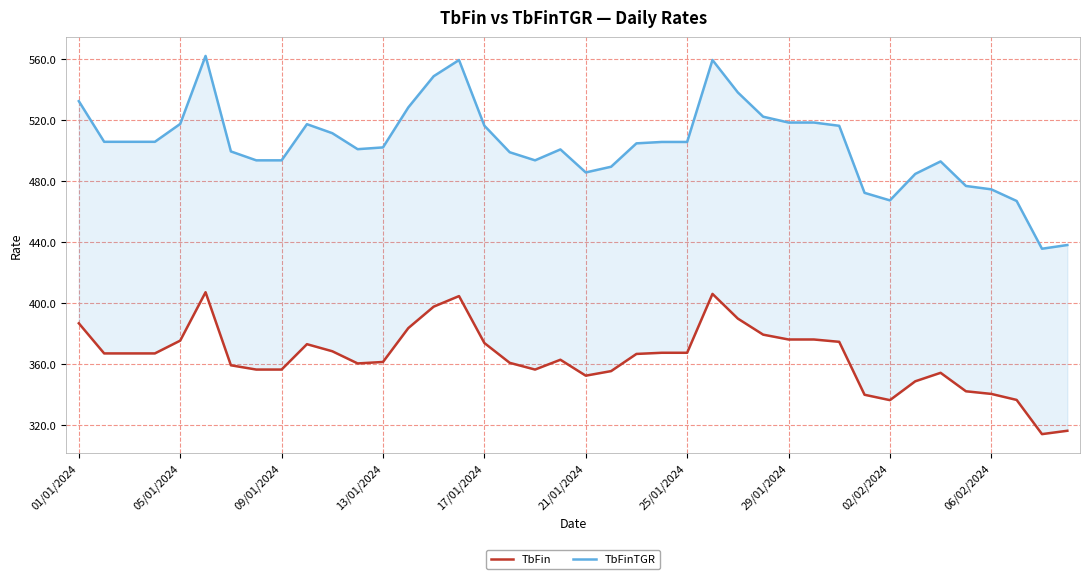

True or false: TbFinTGR and TbFin intersect in this chart.

False